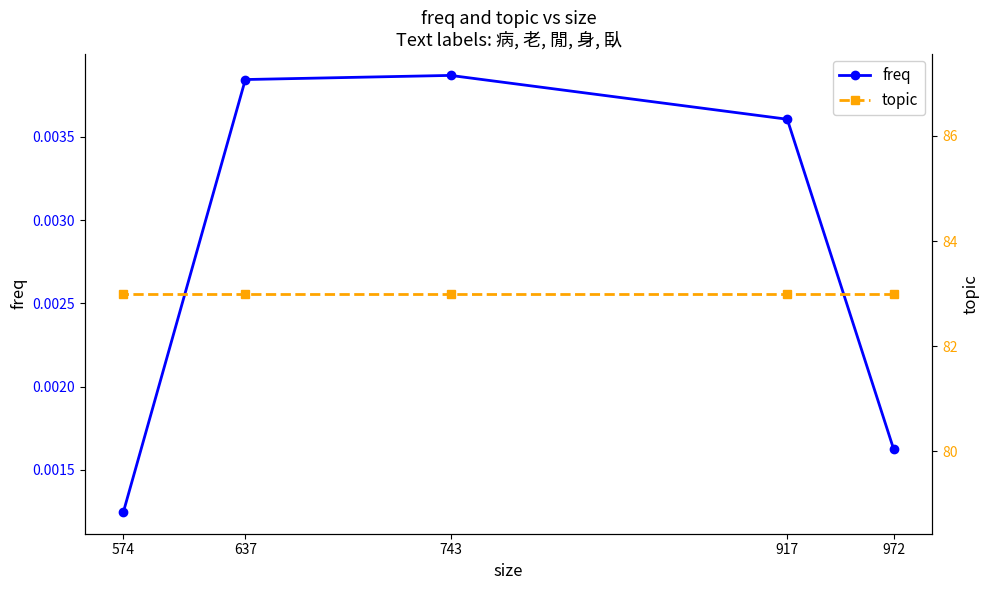

List the series in order of their peak value, lowest first.

freq, topic